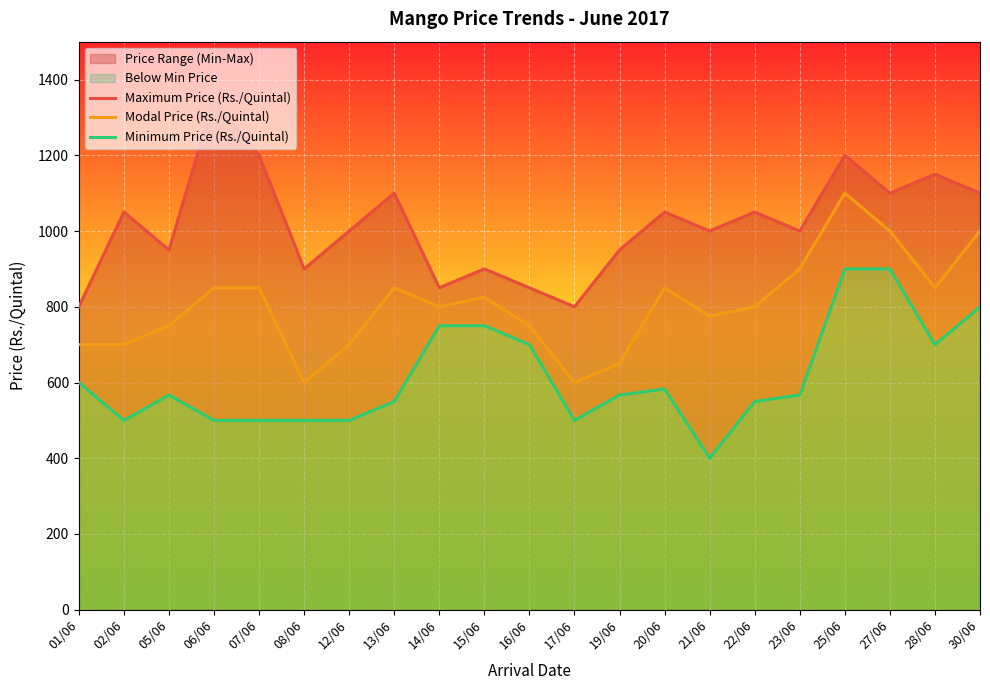

Is it true that Modal Price (Rs./Quintal) equals 338 at 12/06?

False